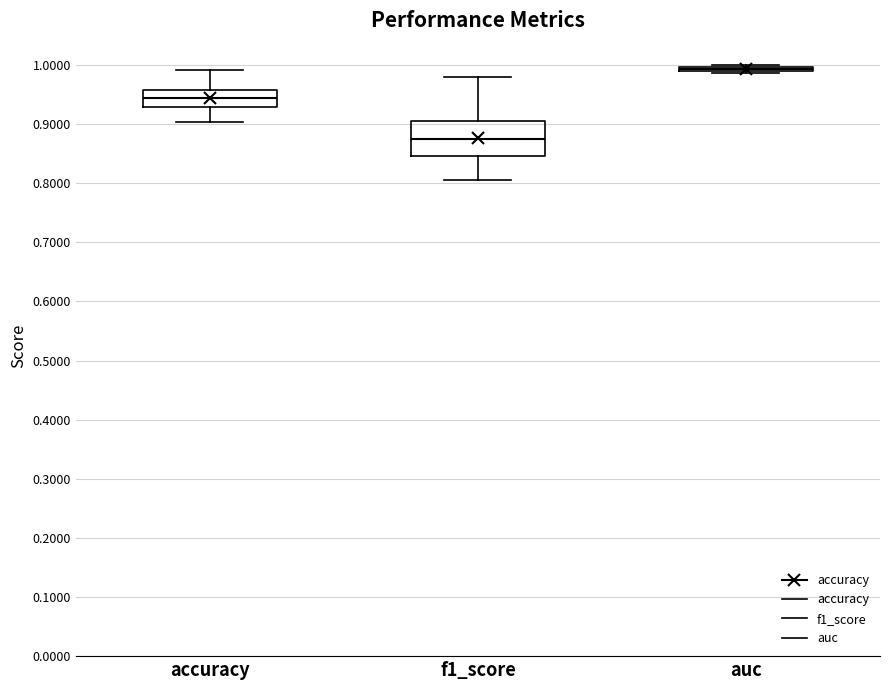

Reading left to right, transcribe this box plot: for each box, give where its median line is, the range the box spans, and where its two whiskers end, as read against the y-axis. The values are not printed on the chart, so give them approximately, as read against the axis.

accuracy: median 0.94, box 0.93 to 0.96, whiskers 0.90 to 0.99
f1_score: median 0.87, box 0.85 to 0.91, whiskers 0.80 to 0.98
auc: box collapsed to a line at 0.99, whiskers 0.99 to 1.00